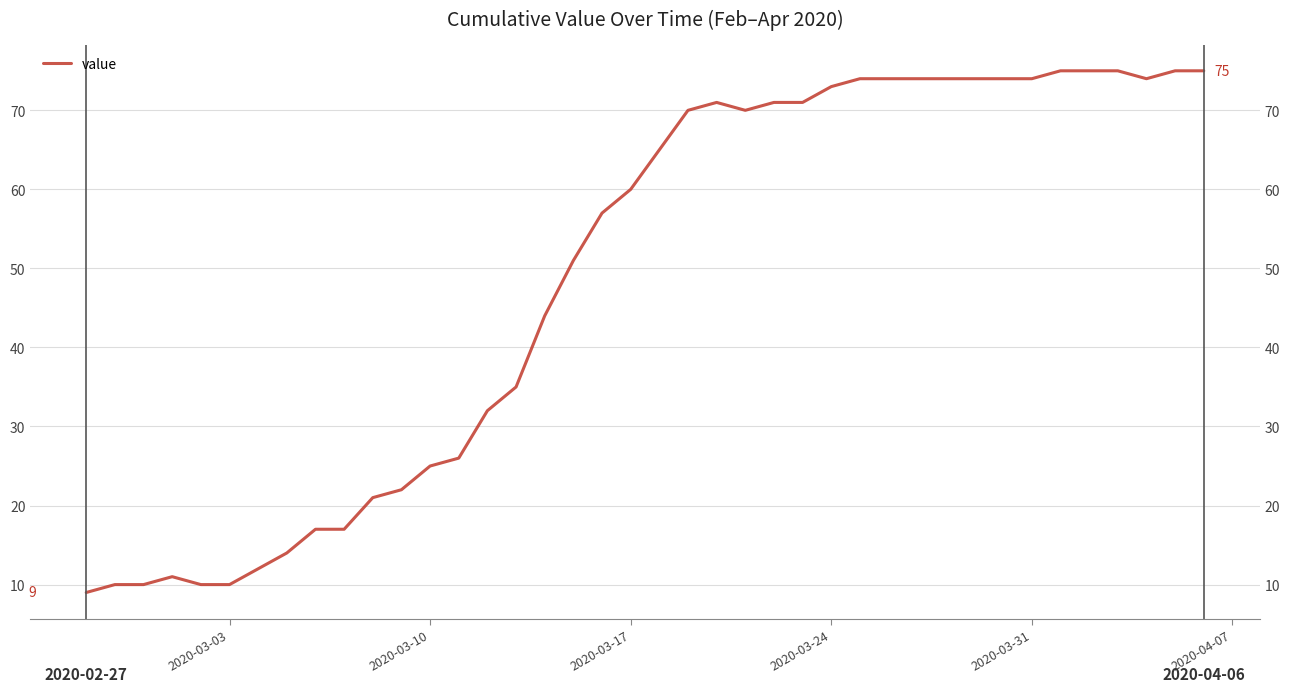

Does the chart display data point markers on the line(s)?

No